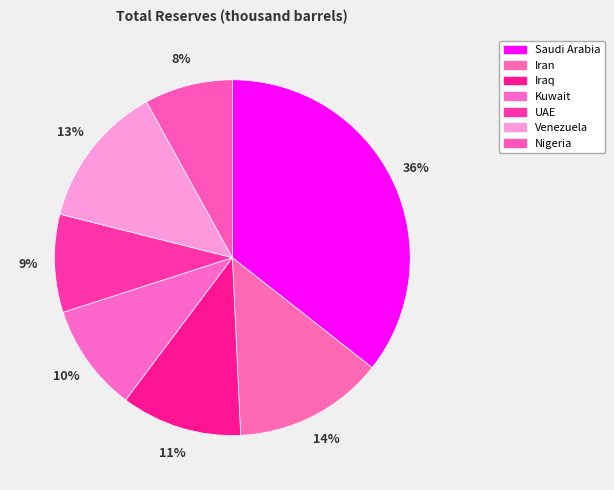

Do Iraq and Kuwait together represent more than half of the pie?

No